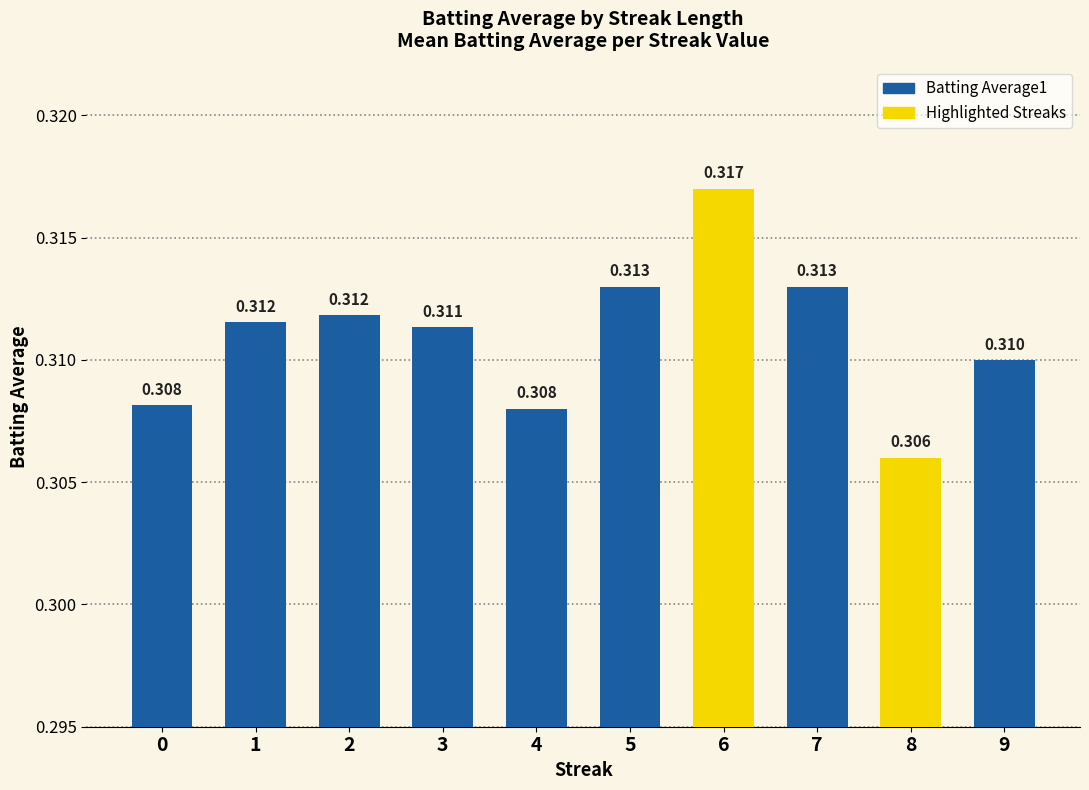

How many bars are there in total?

10